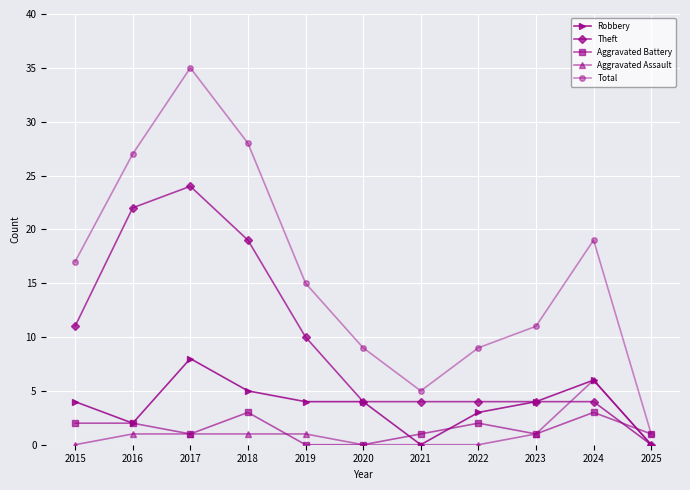

At which category is the sum across all series the highest?

2017